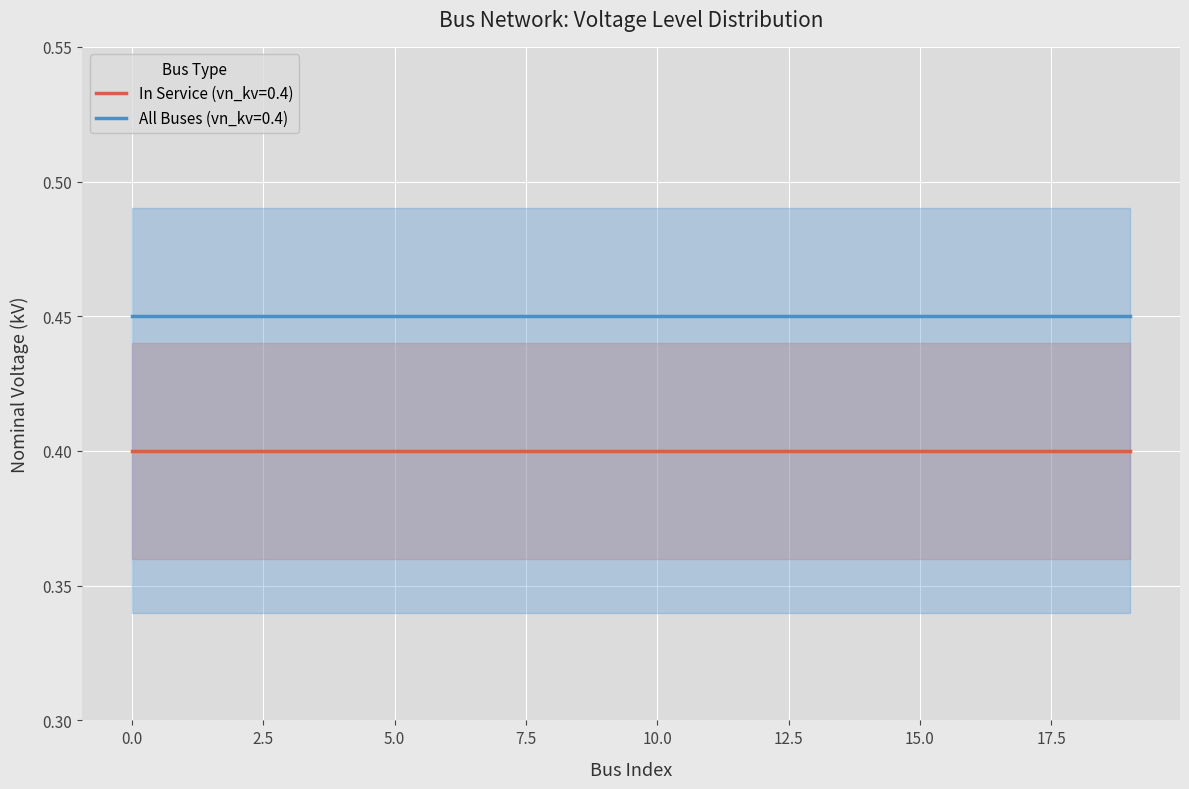

True or false: In Service (vn_kv=0.4) has a value of 0.6 at 5.0.

False